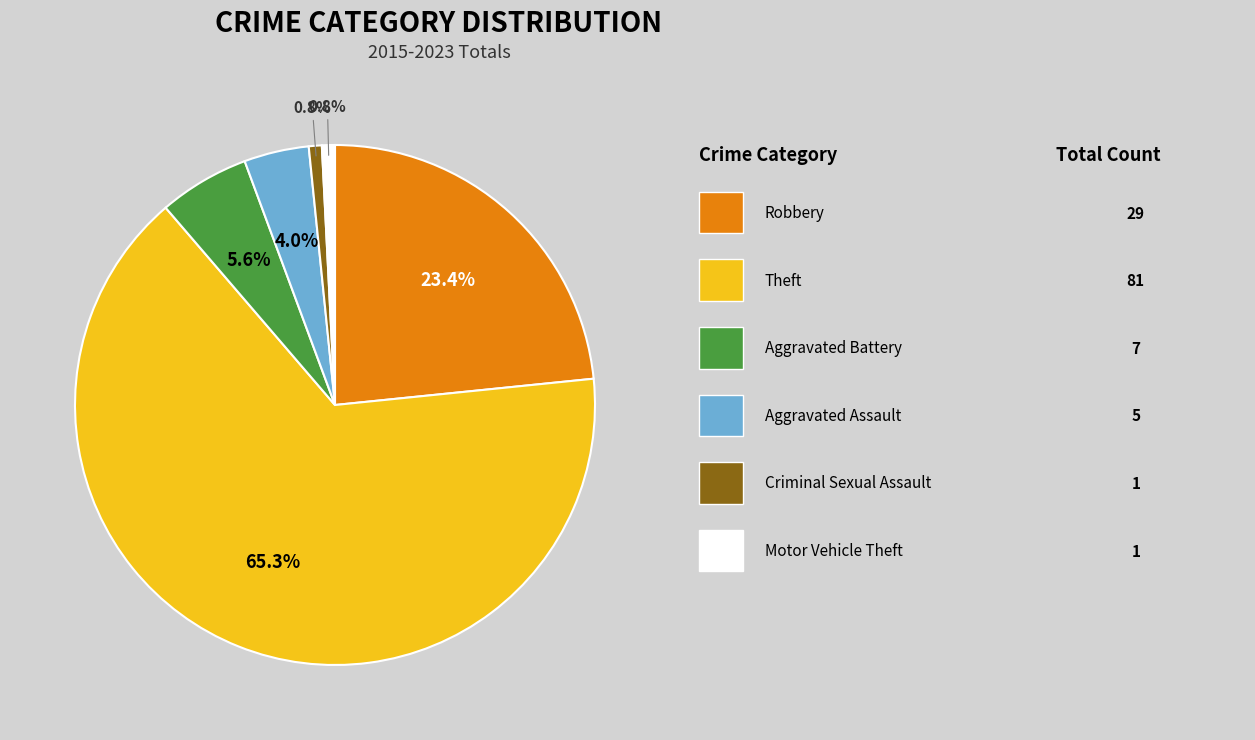

Does any single category account for the majority?

Yes